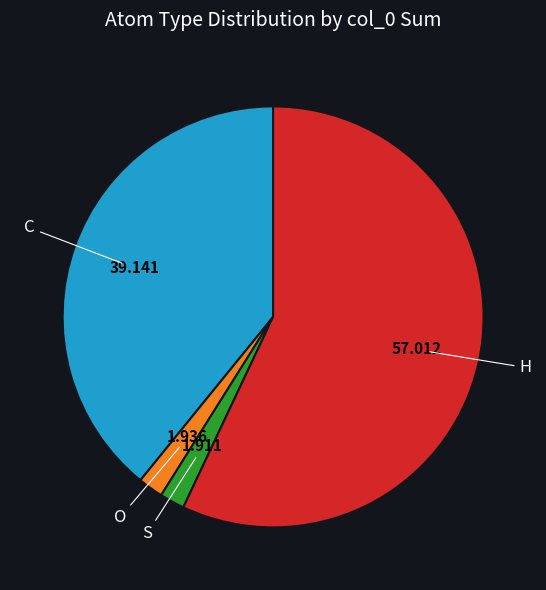

Between C and H, which is larger?

H